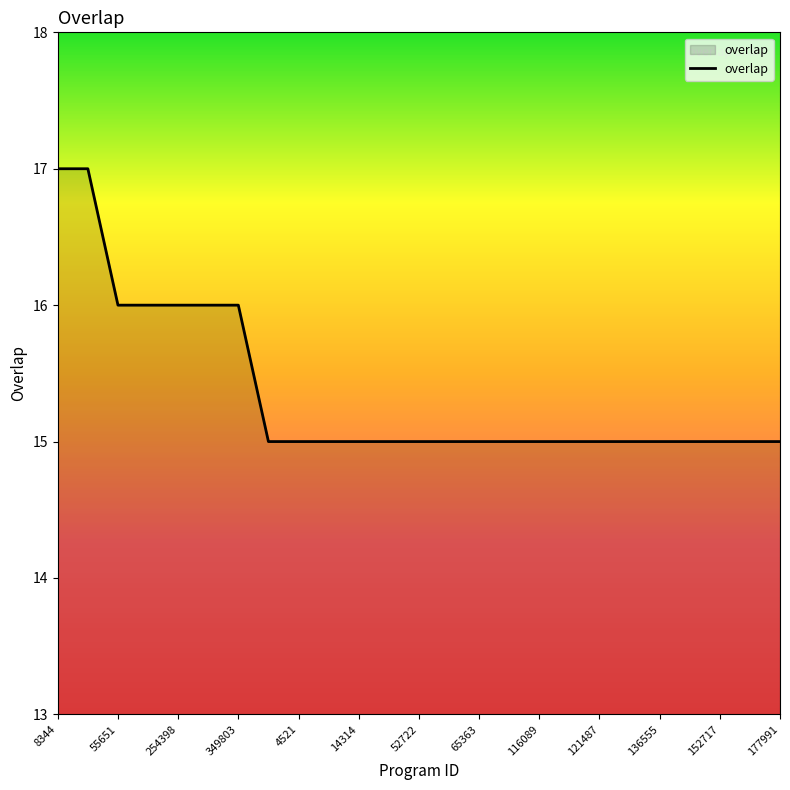

How many lines are shown in the chart?

1